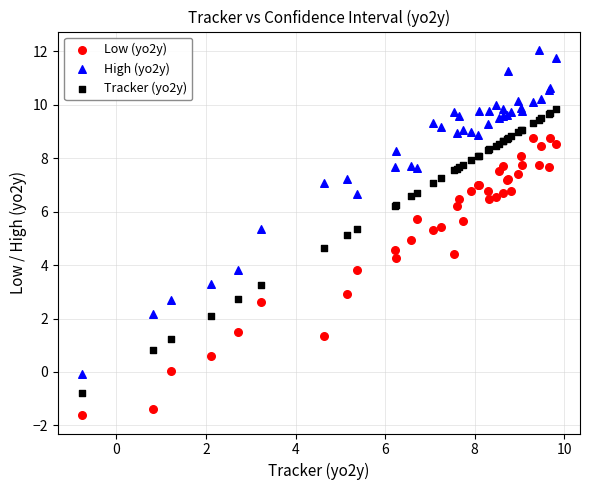

Which series reaches the maximum Y coordinate?

High (yo2y)